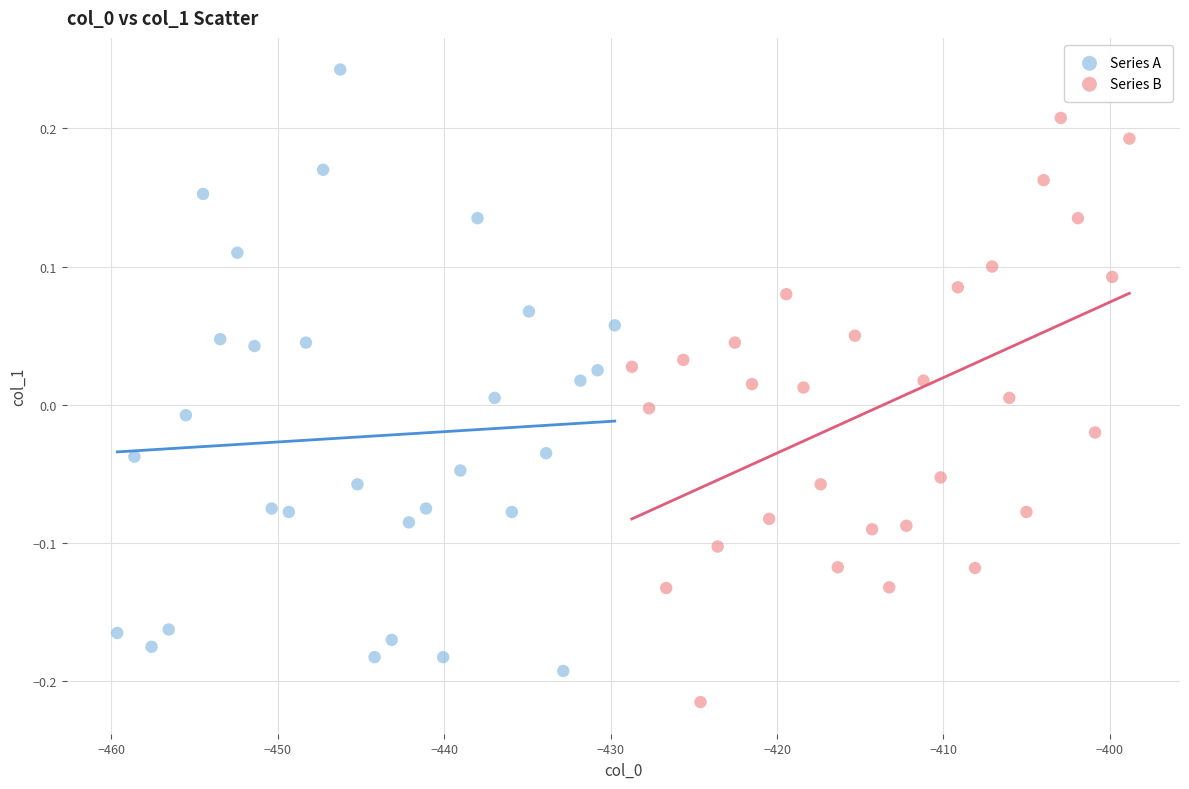

Which series has the largest Y range (max minus min)?

Series A